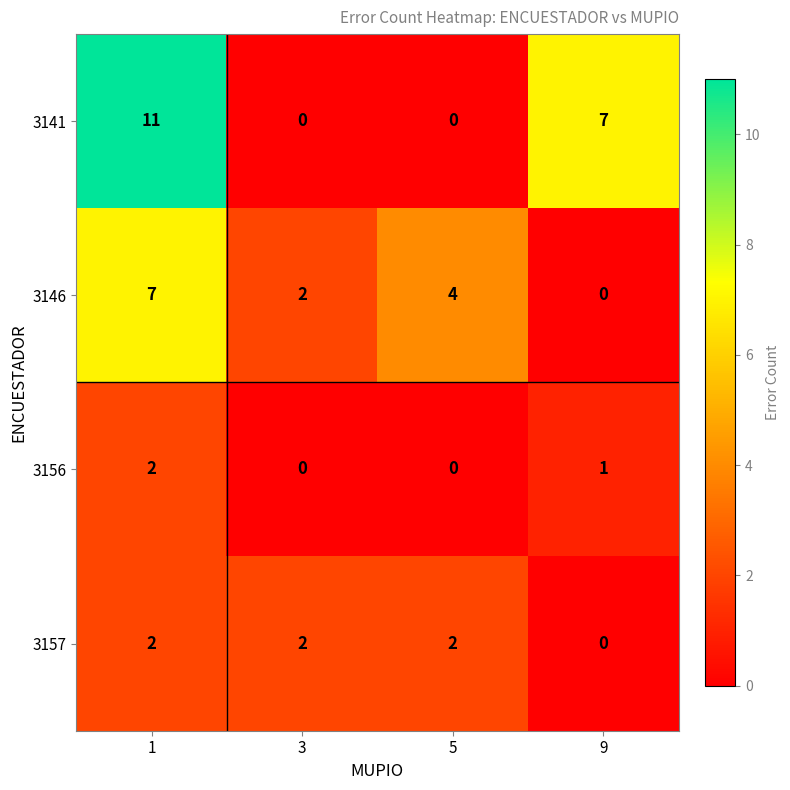

The value of 3157 at 3 is 2. True or false?

True